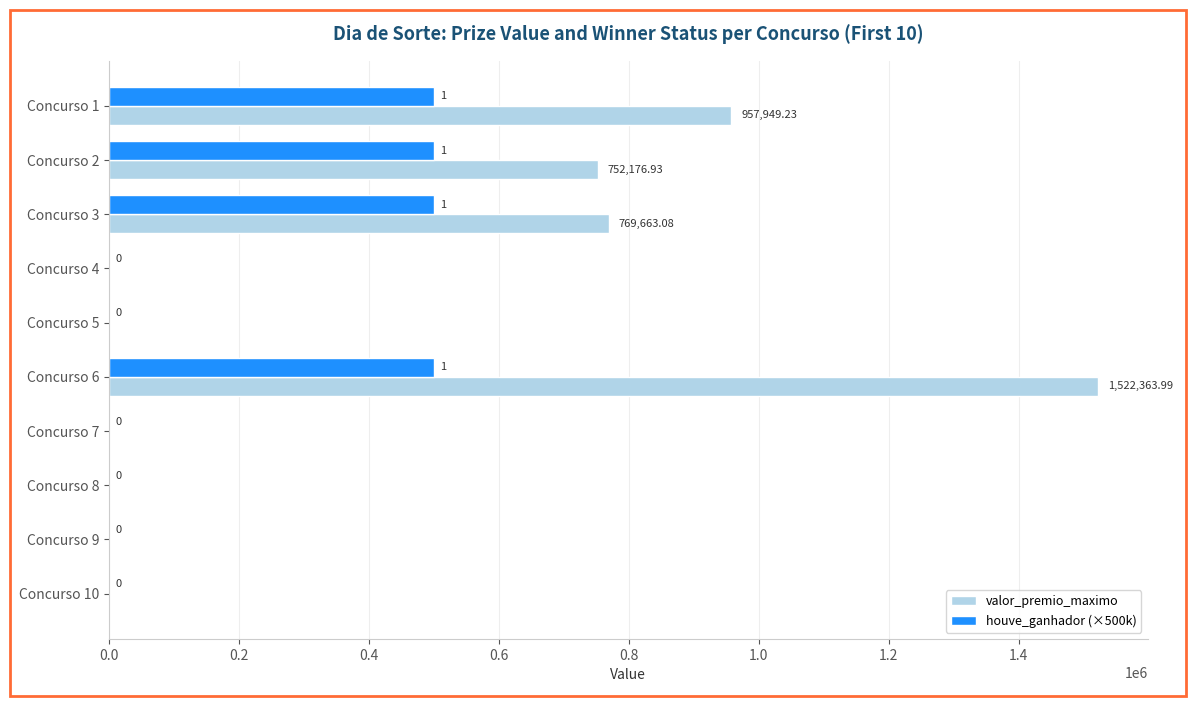

At which category is the sum across all series the highest?

Concurso 6